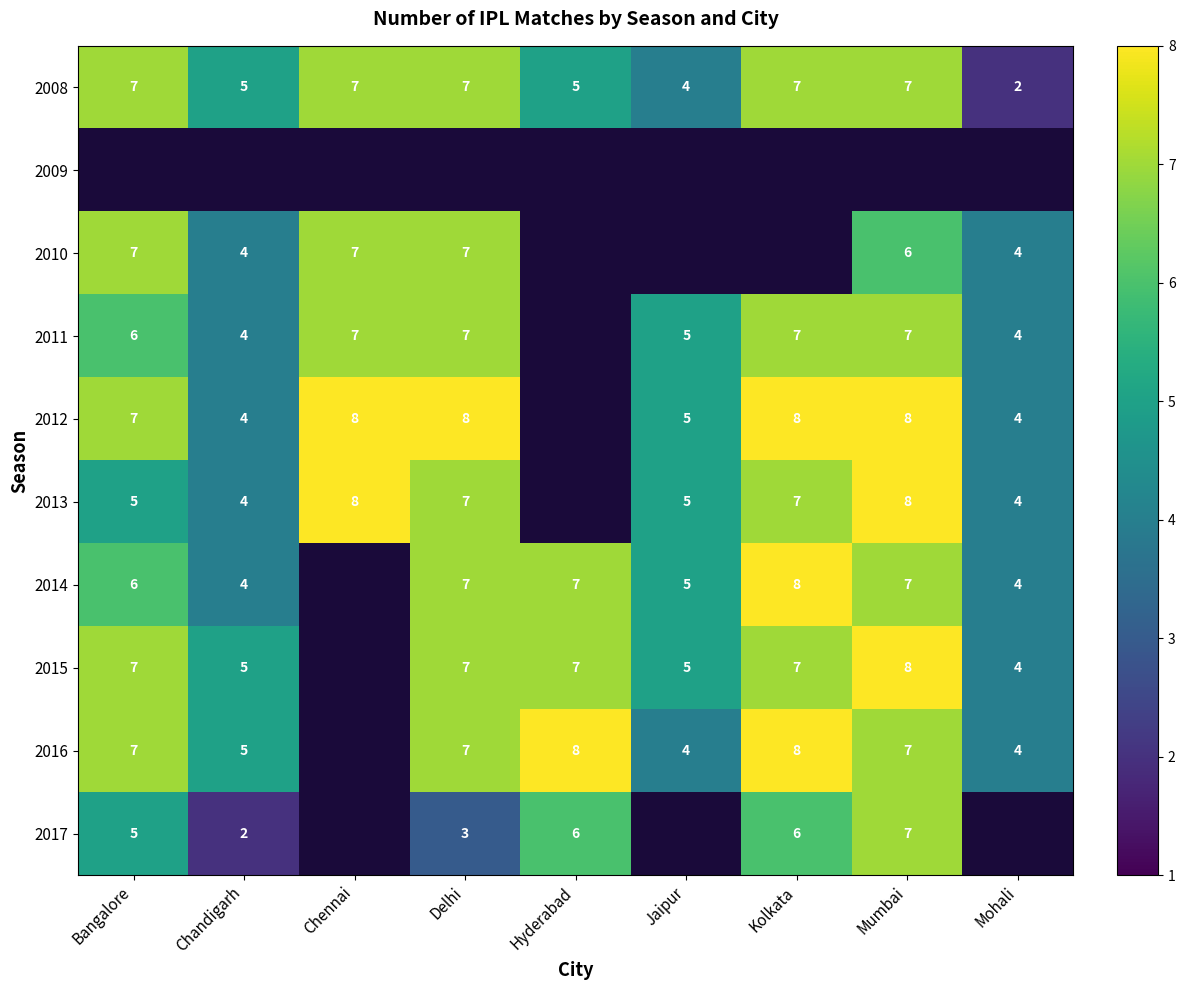

Is the value of 2015 at Bangalore greater than the value of 2010 at Mohali?

Yes